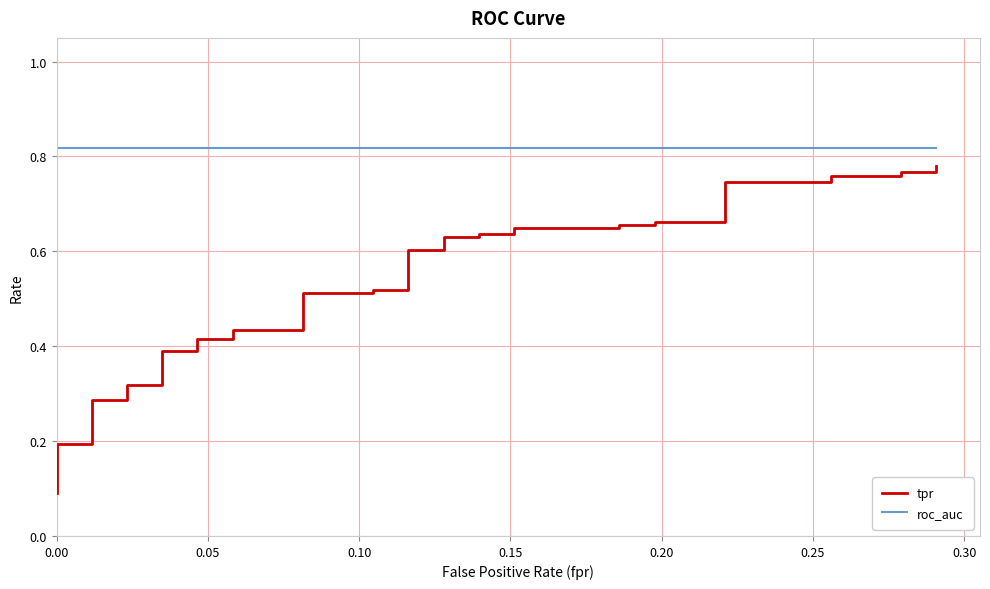

List the series in order of their overall mean, highest first.

roc_auc, tpr